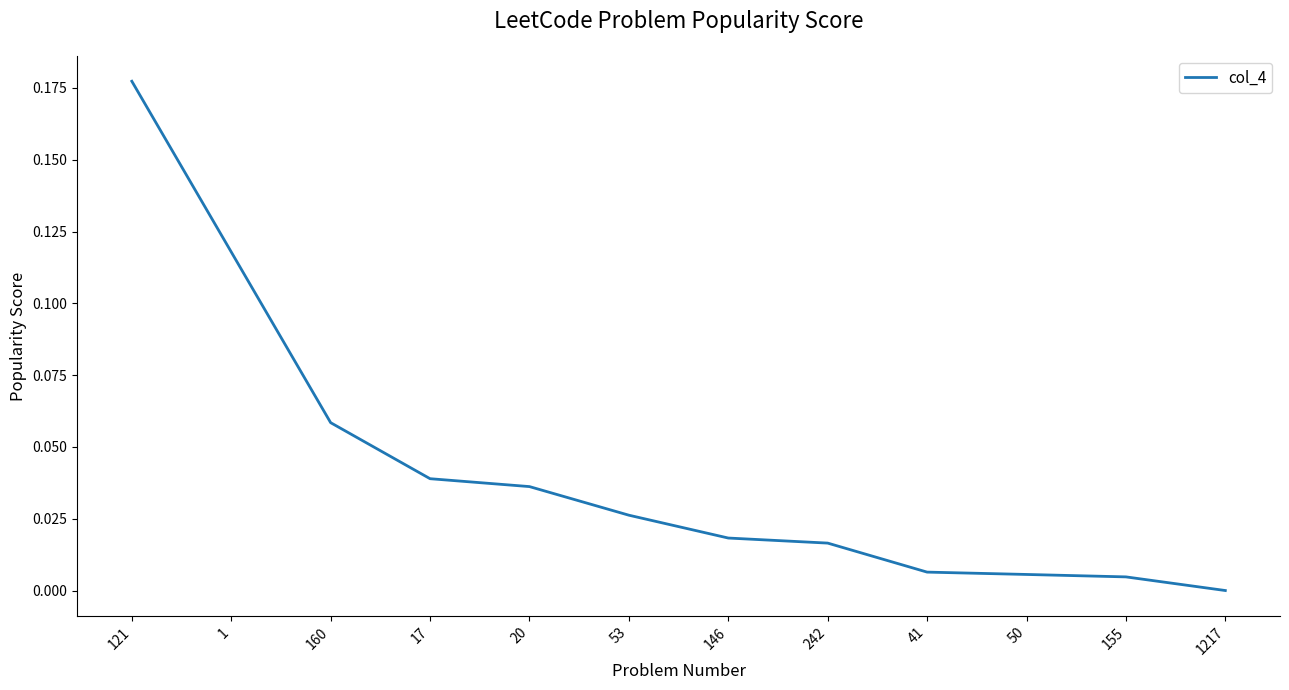

What position from the right is 155?

2